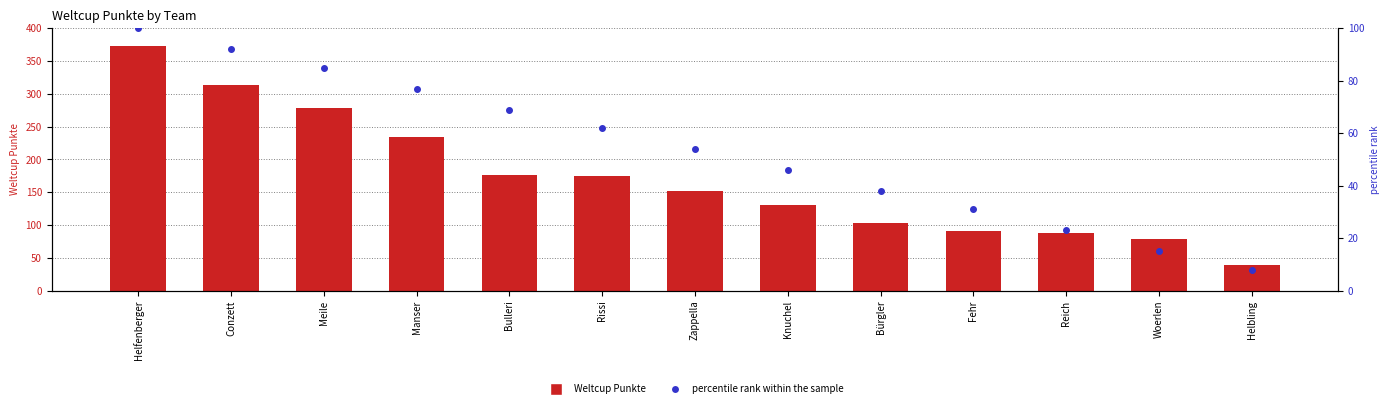

Between Zappella and Bürgler, which series saw the biggest shift?

Weltcup Punkte